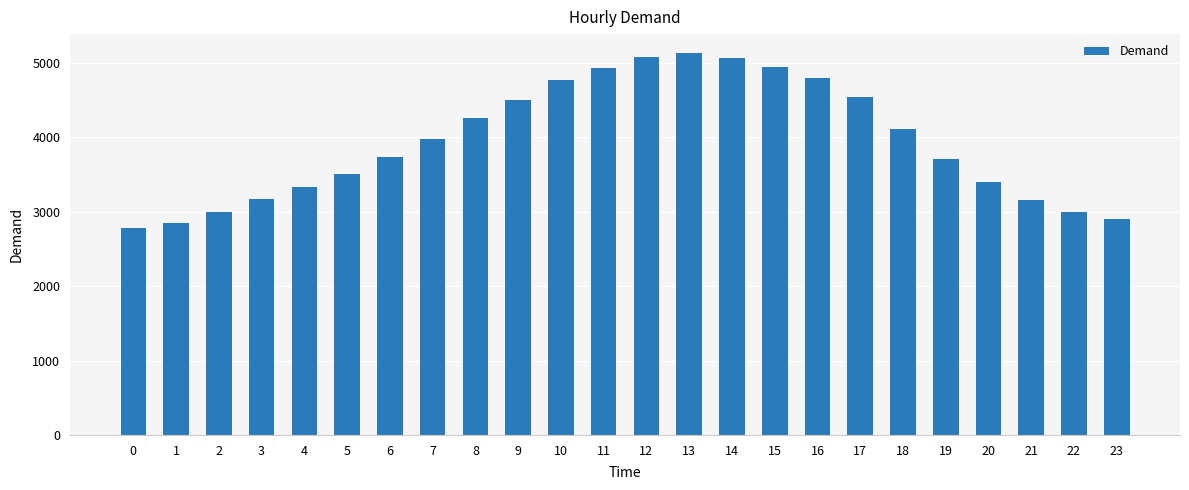

What is the value of the 2nd bar from the left?

2851